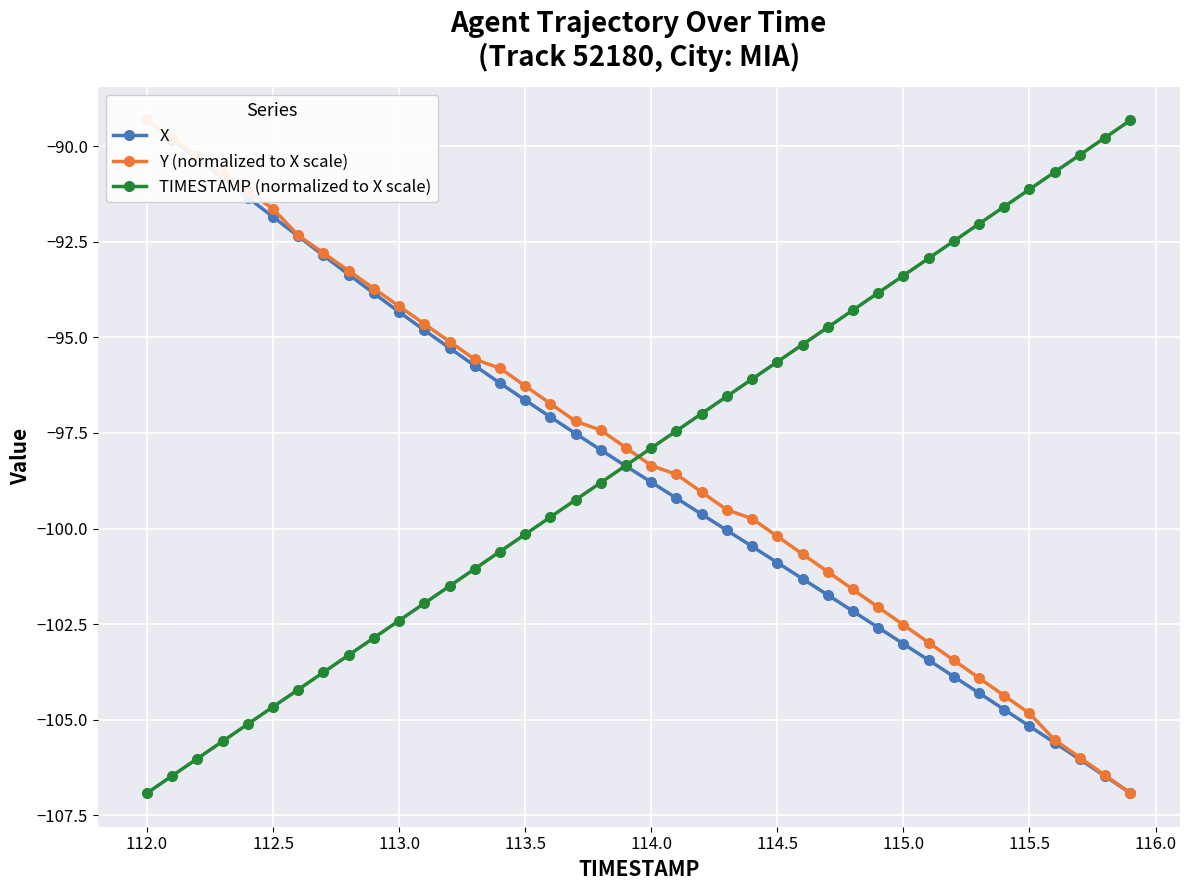

Is it true that TIMESTAMP (normalized to X scale) equals -97.9 at 114.0?

True